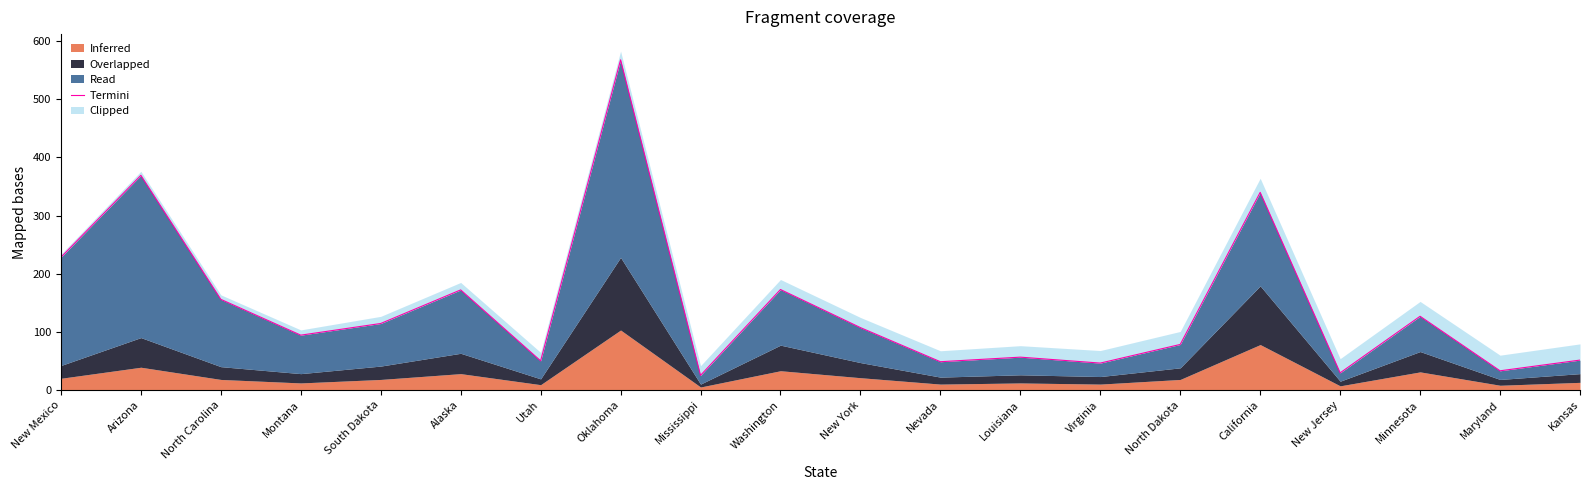

Between California and Nevada, which is larger?

California